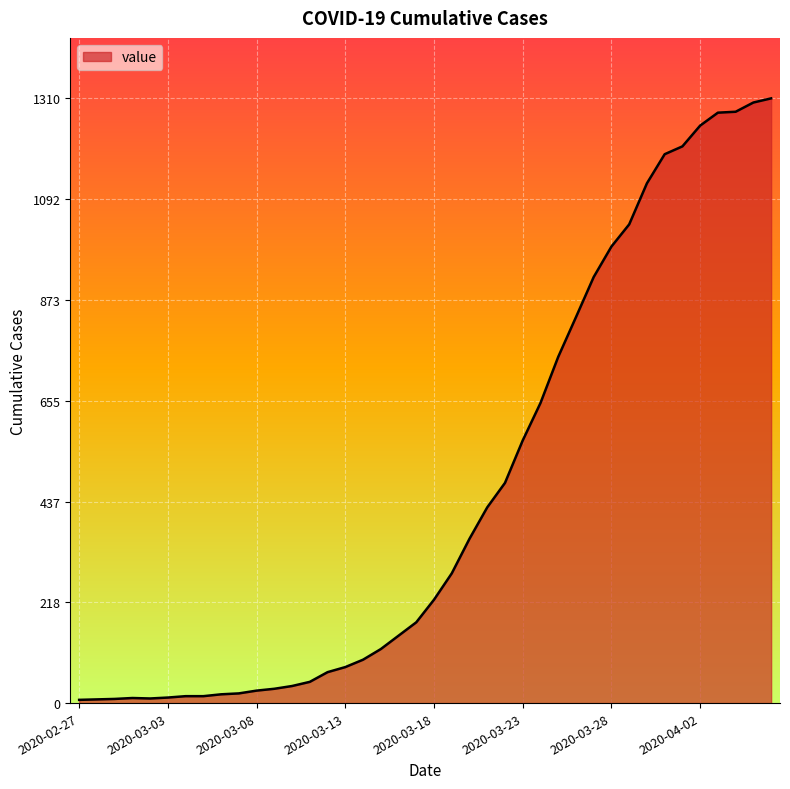

What is the greatest value displayed?

1310